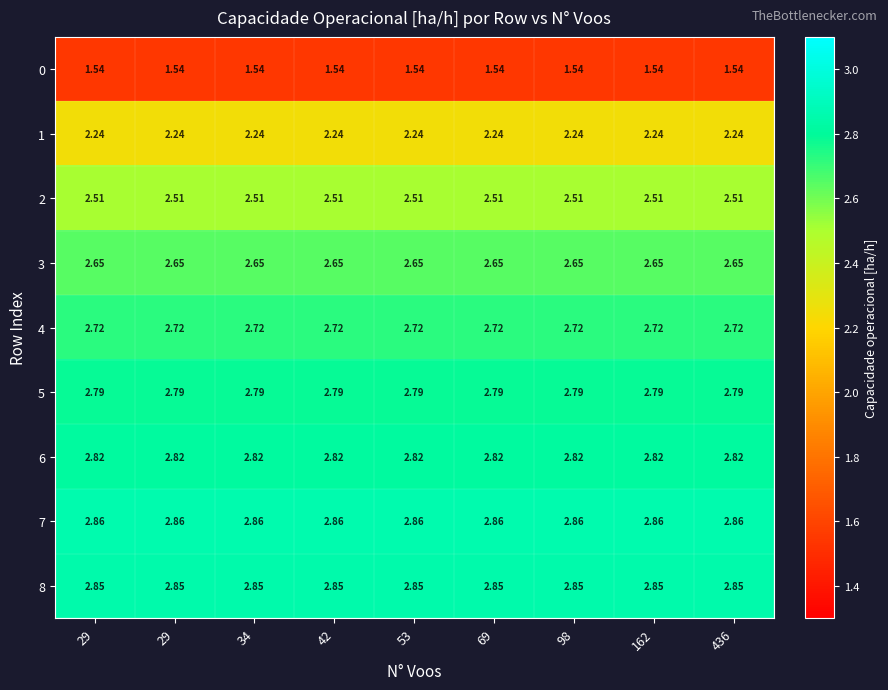

Count the number of data series in this chart.

9